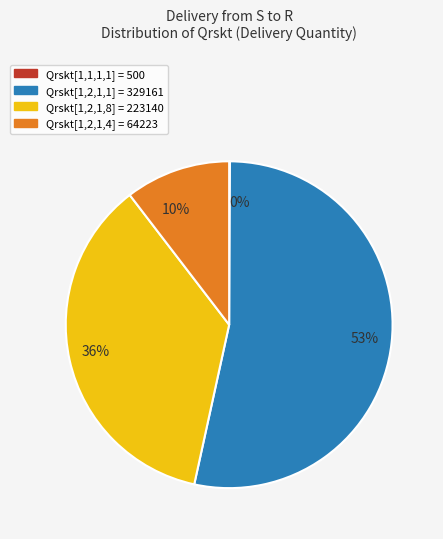

Is there a majority slice in this chart?

Yes